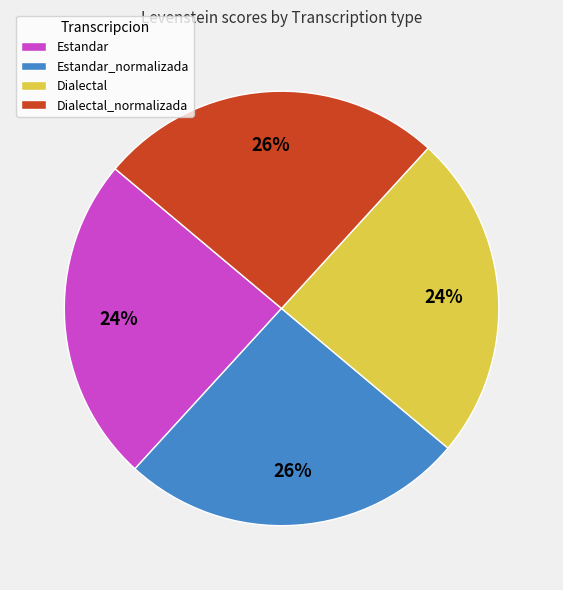

Count the number of slices in the pie.

4